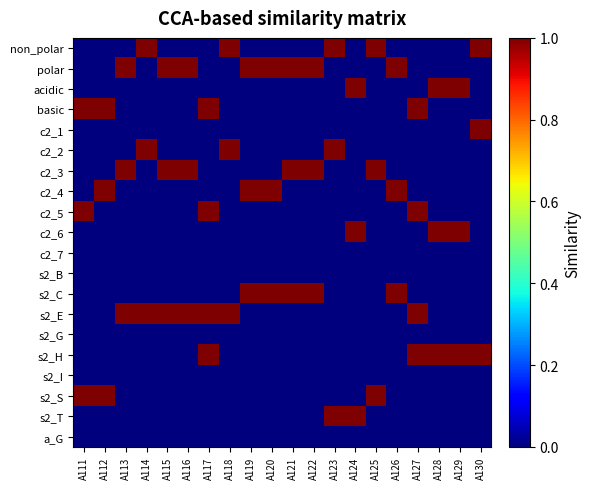

What is the greatest value displayed?

1